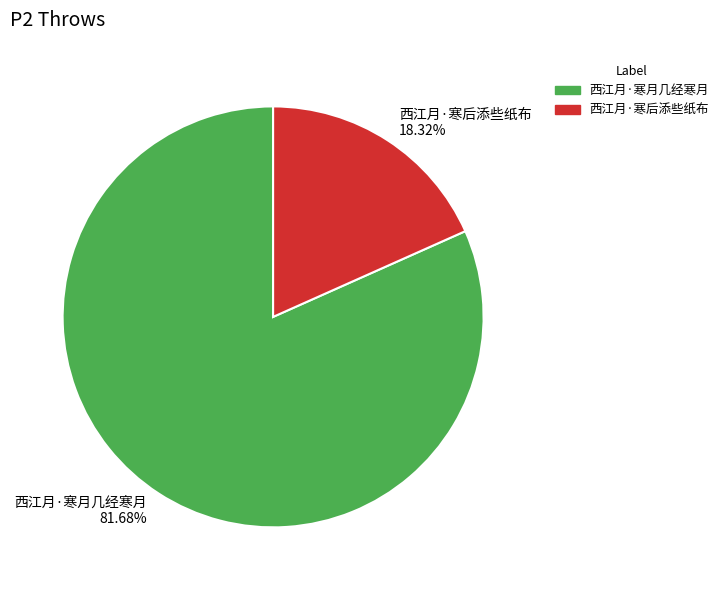

To the nearest percent, what is the difference between the 西江月·寒月几经寒月 and 西江月·寒后添些纸布 slice percentages?

63%